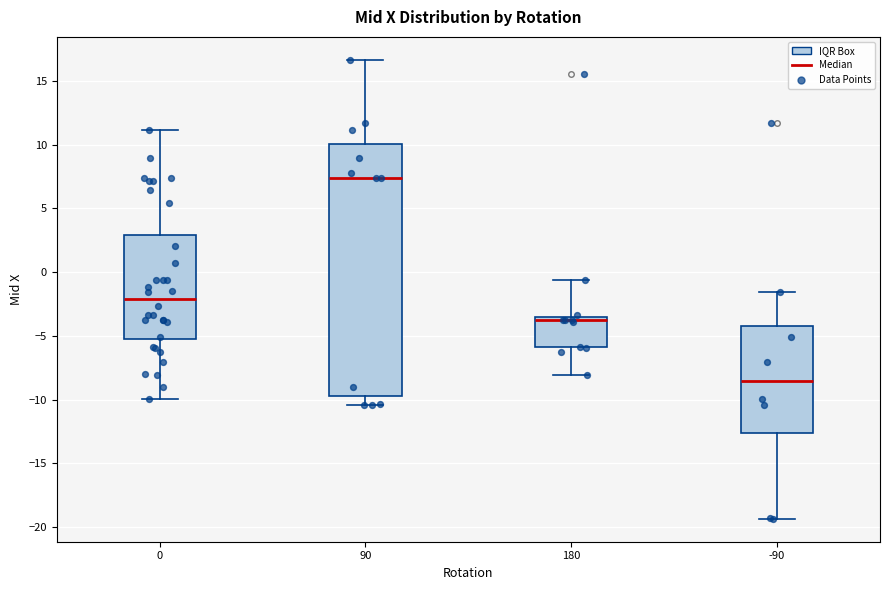

Reading left to right, read every box against the y-axis: the position of its median line, the range the box covers, and the ends of its whiskers. The values are not printed on the chart, so give them approximately, as read against the axis.

0: median -2.0, box -5.5 to 3.0, whiskers -10.0 to 11.0
90: median 7.5, box -9.5 to 10.0, whiskers -10.5 to 16.5
180: median -3.5 (just below the box's upper edge), box -6.0 to -3.5, whiskers -8.0 to -0.5
-90: median -8.5, box -12.5 to -4.0, whiskers -19.5 to -1.5